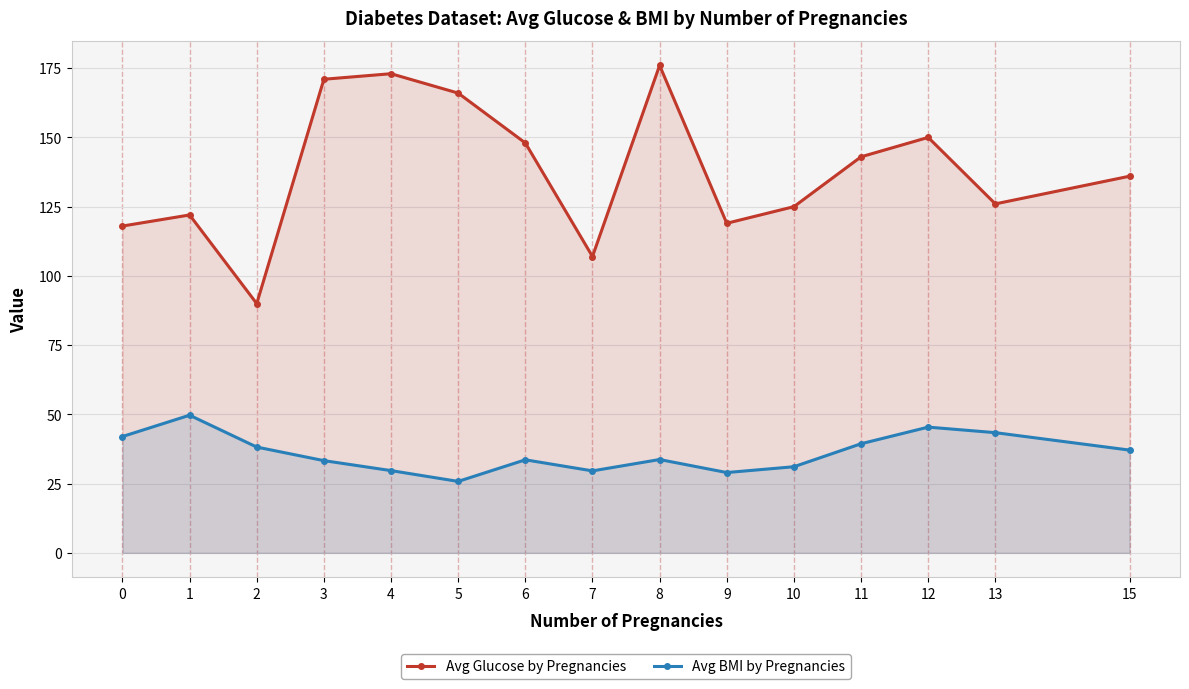

What is the smallest value displayed?

25.8